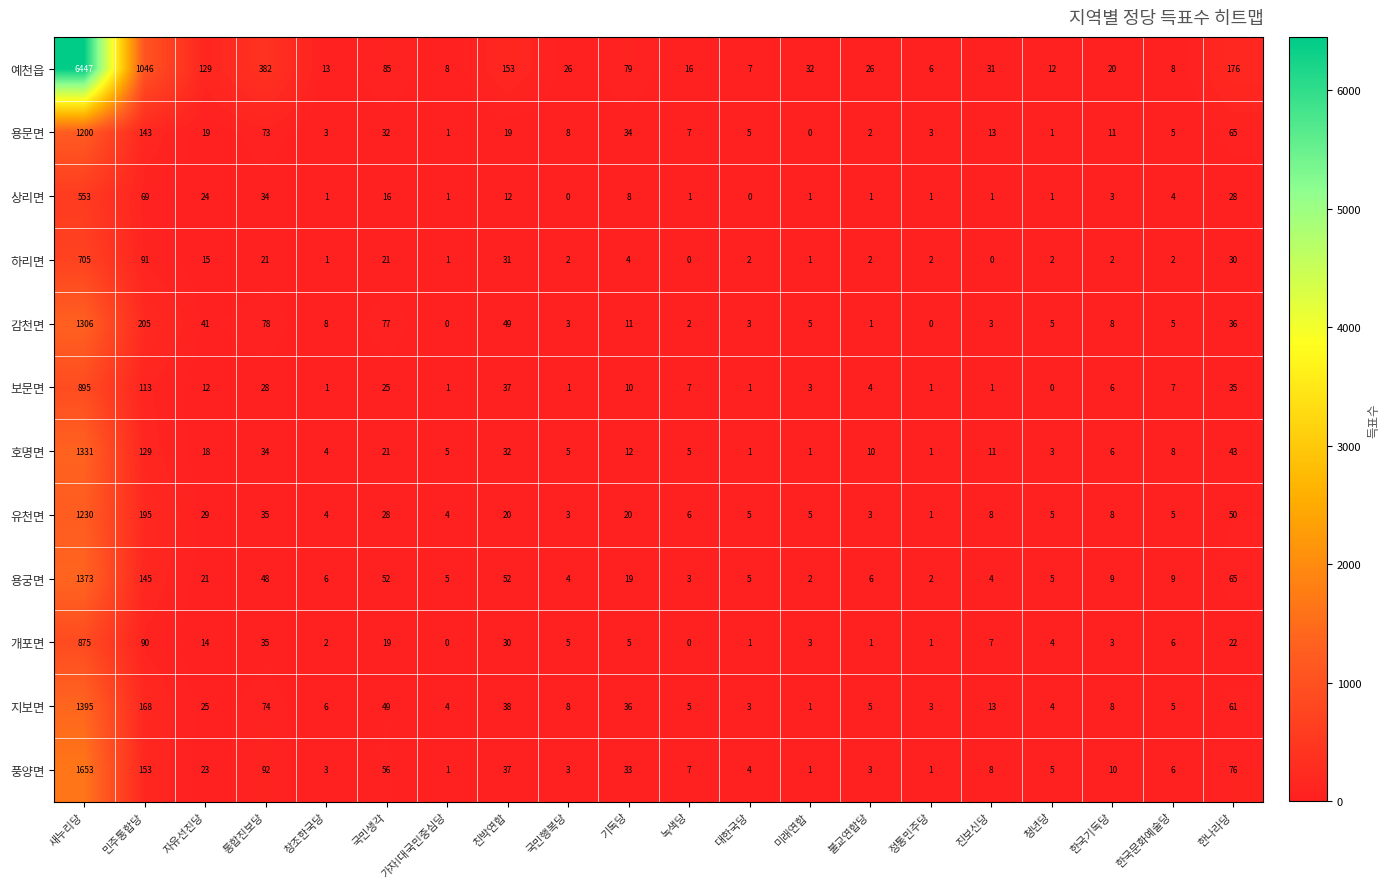

What is the total value across all series at 대한국당?

37